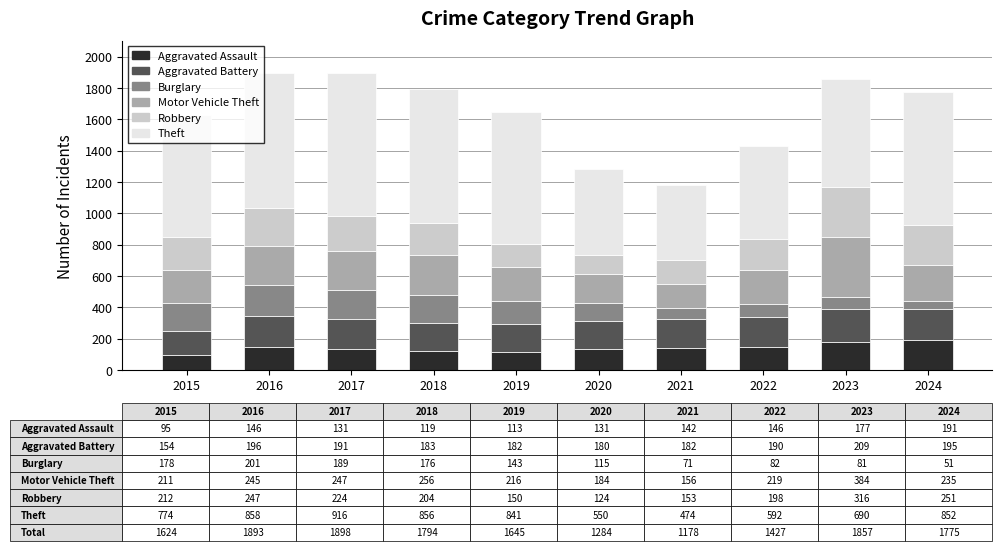

How many data points in Aggravated Assault are less than 142?

5